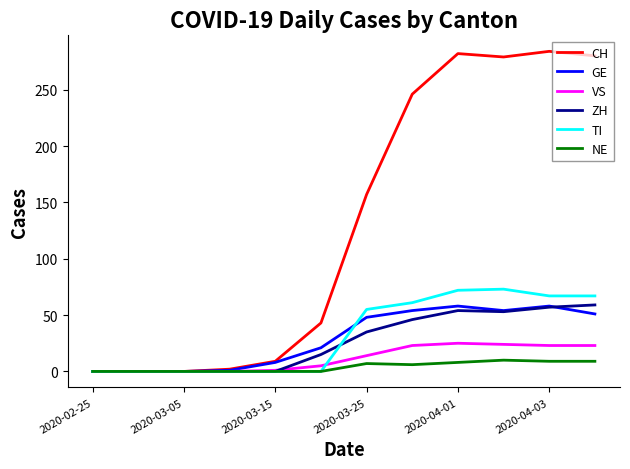

Which series has the largest total across all categories?

CH